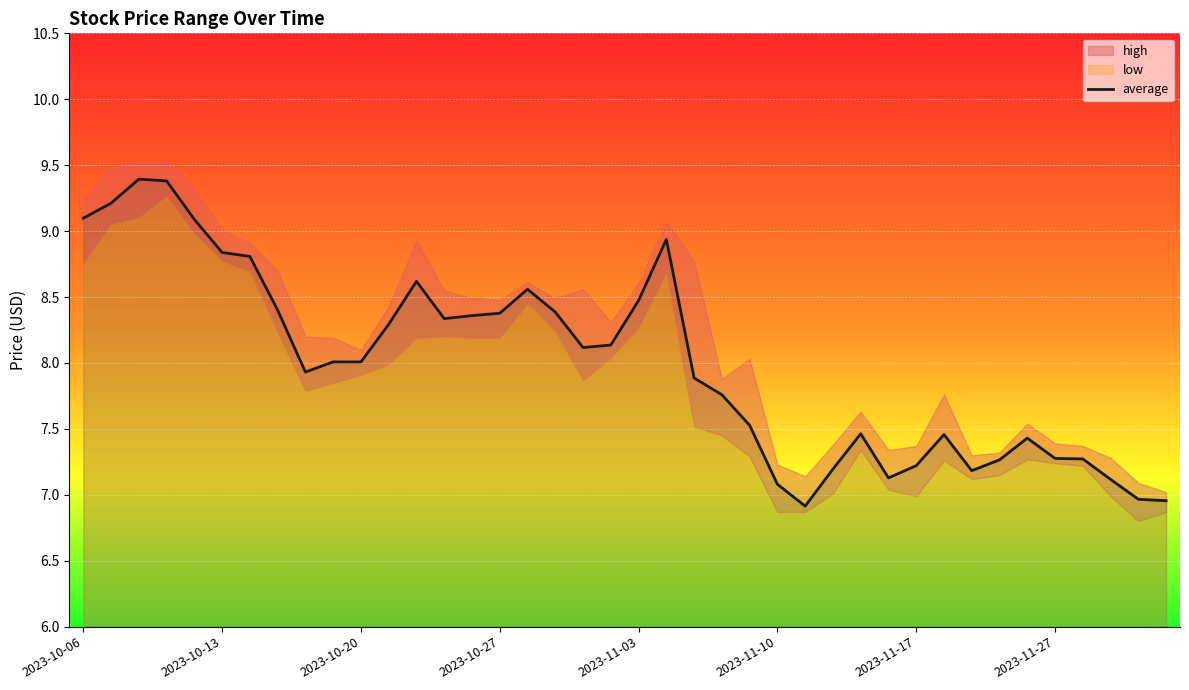

What is the maximum value for average?

9.4